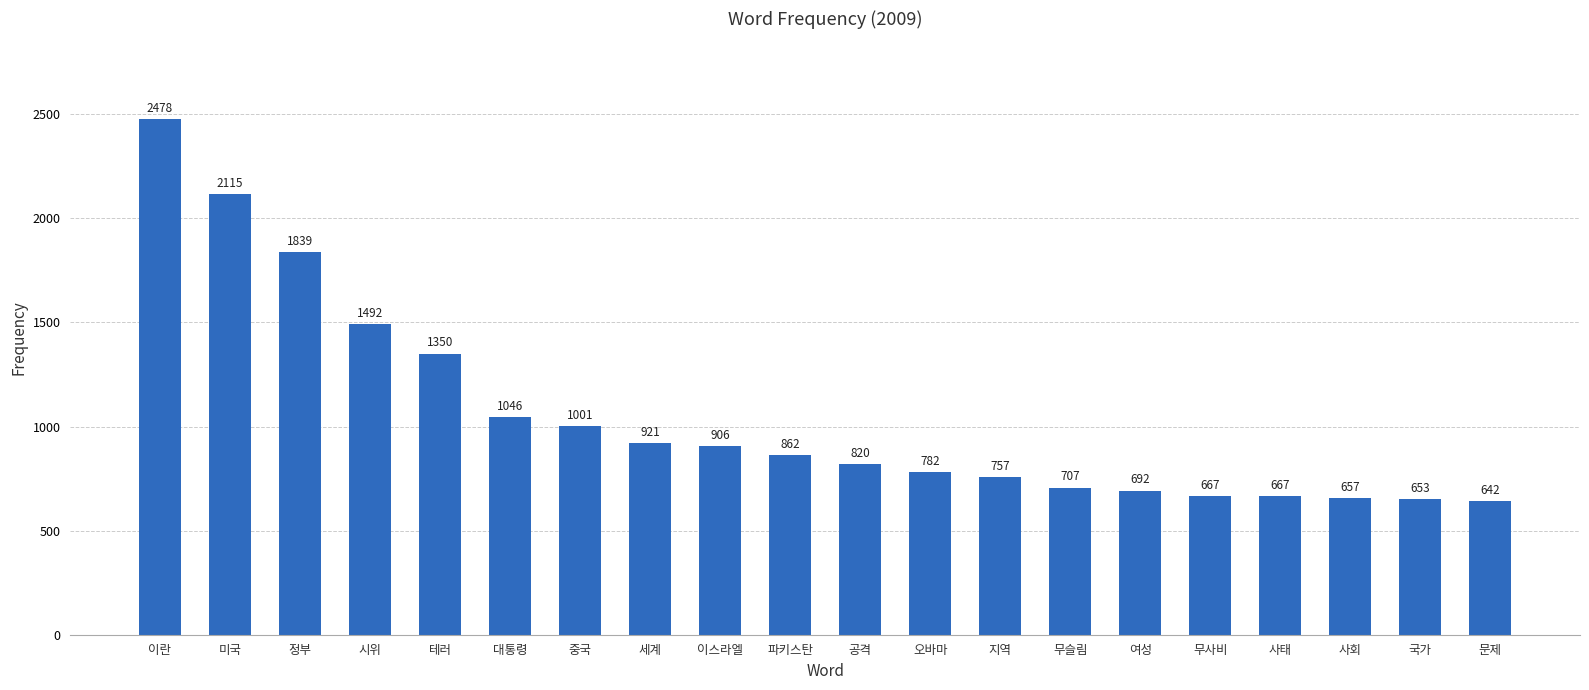

What is the label of the 8th bar from the right?

지역